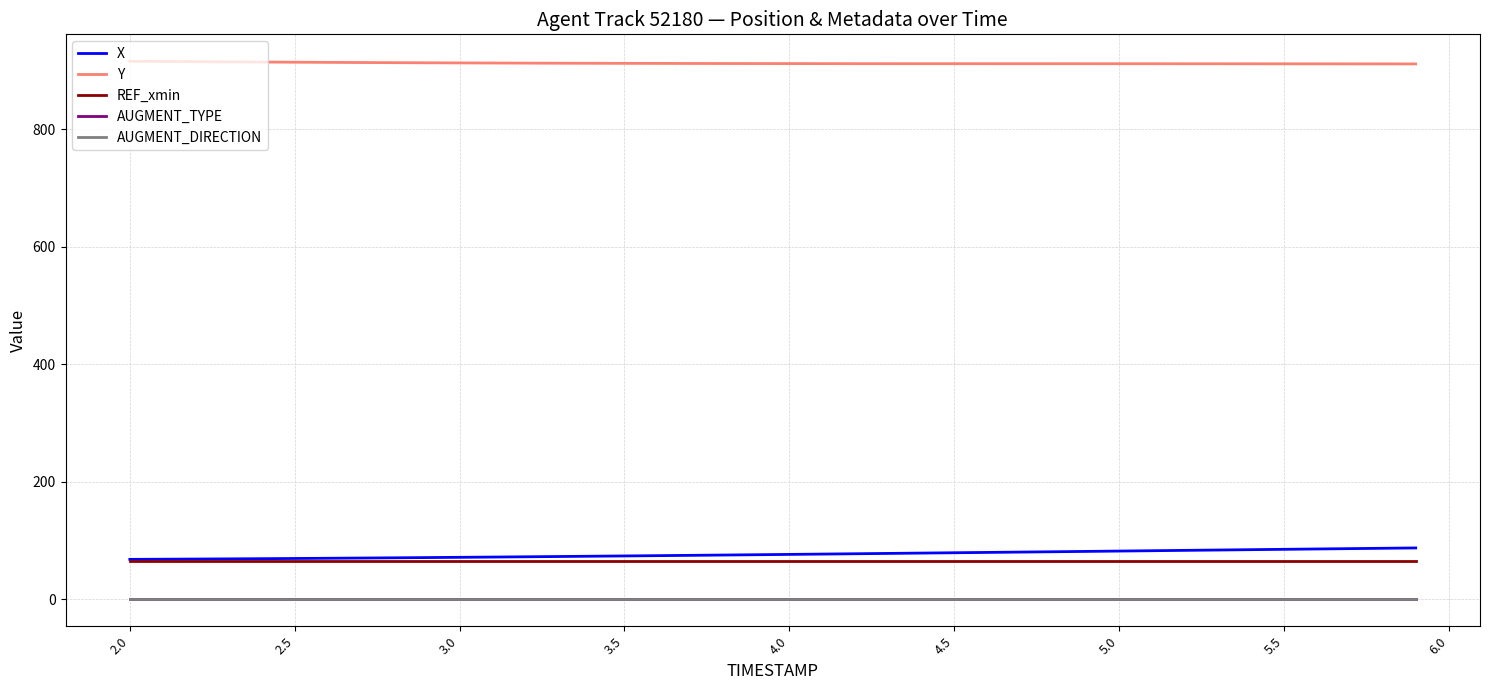

Does the chart have visible grid lines?

Yes